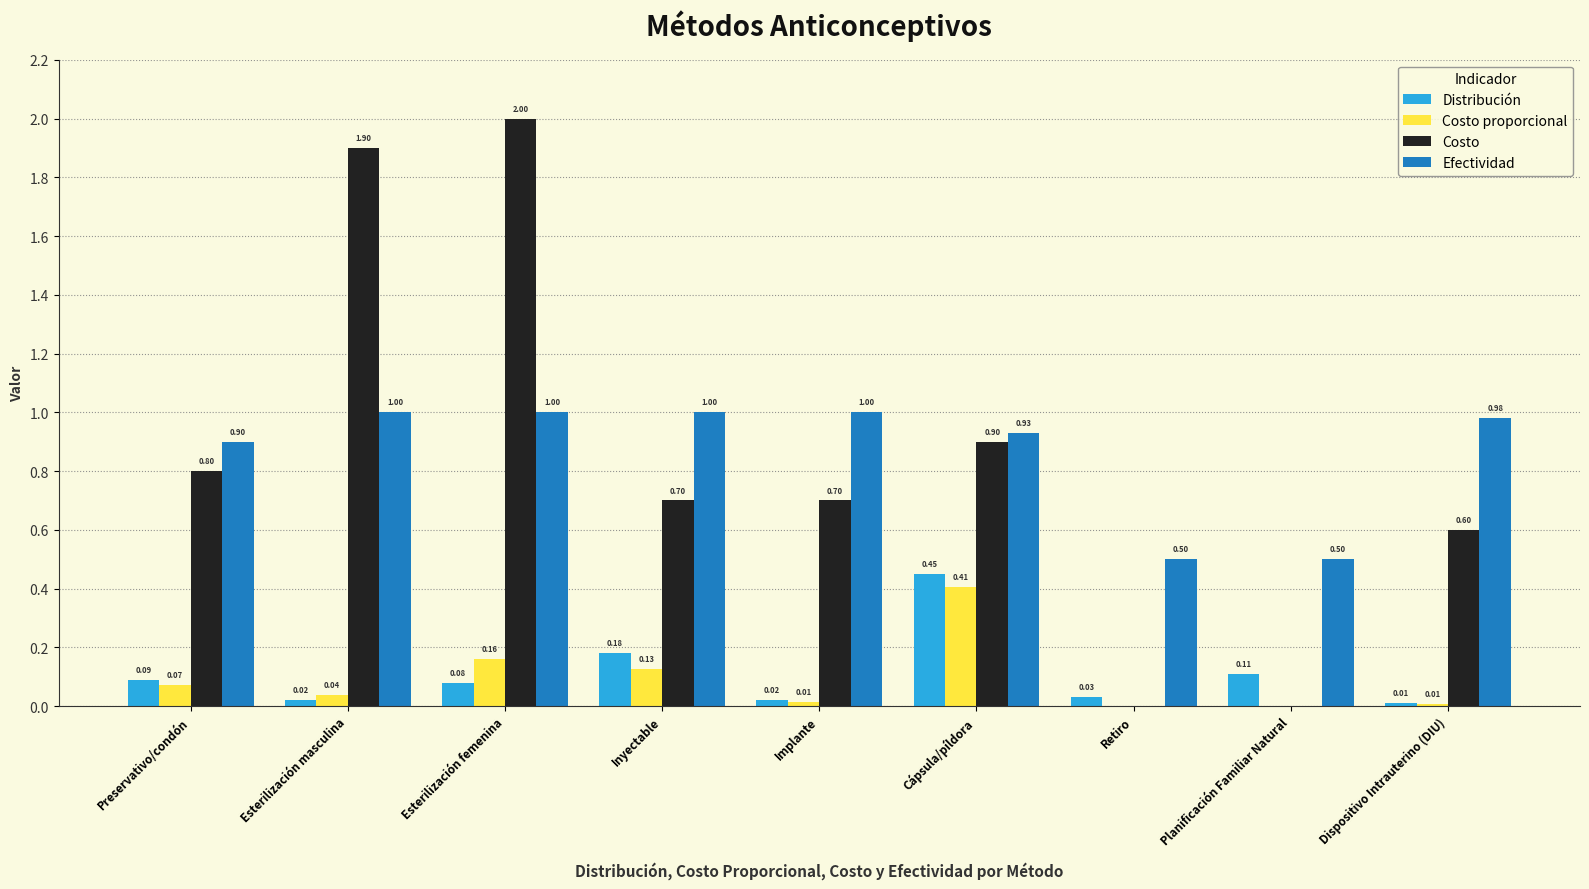

What is the total value across all series at Inyectable?

2.0